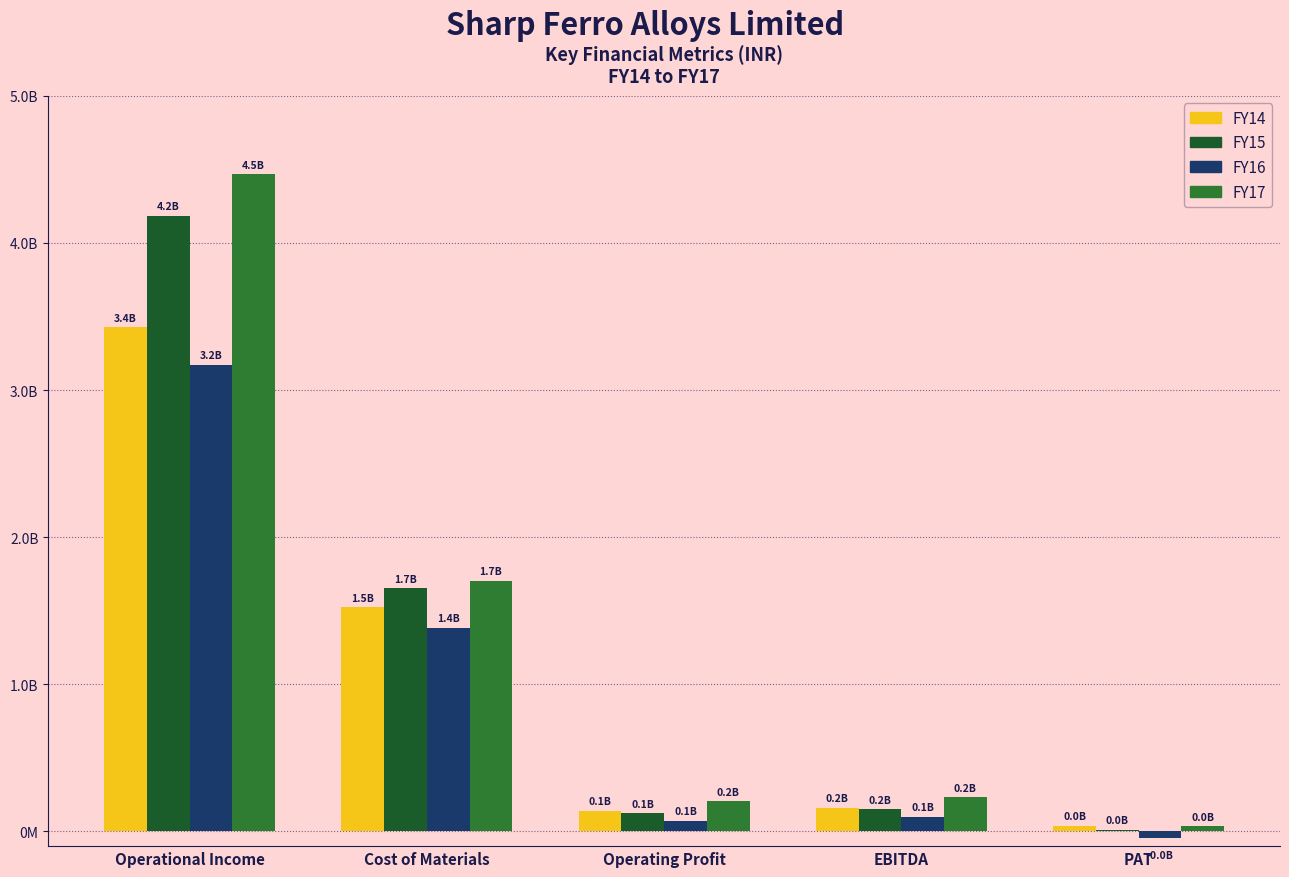

Are the bars horizontal?

No